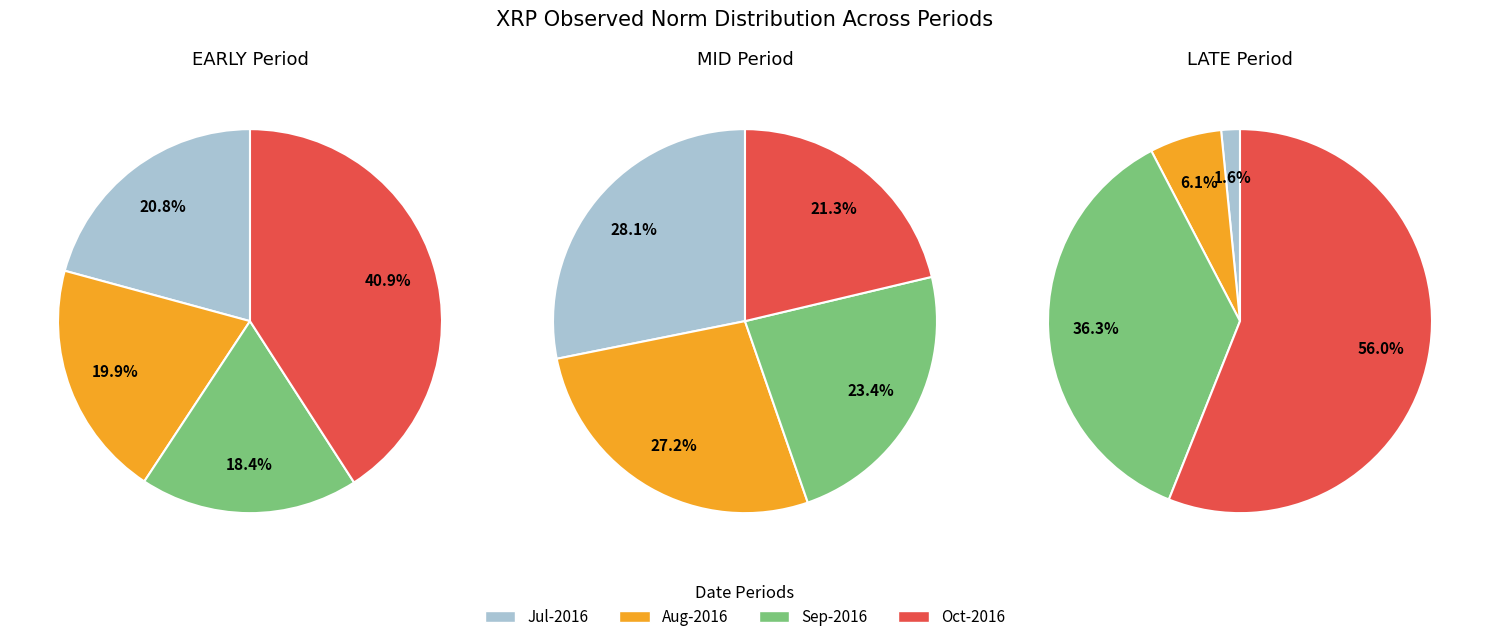

Combined, what portion of the pie is 2016-07-29 and 2016-09-09?

39.2%